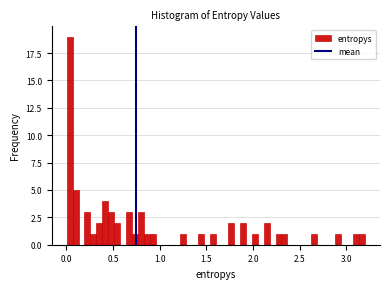

Read against the x-axis, roughly where is the centre of the tallest bar?

0.05